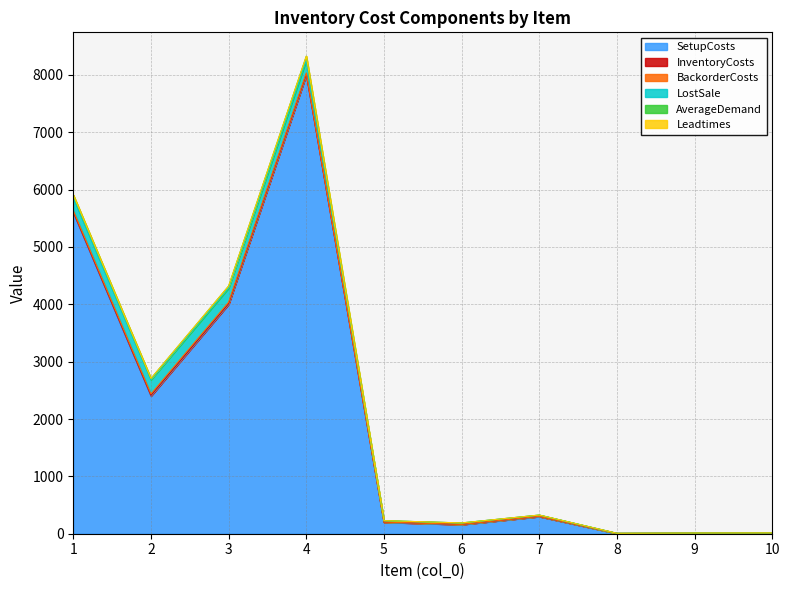

Reading left to right, extract all data points from this chart.

SetupCosts: 5600.0	2400.0	4000.0	8000.0	200.0	160.0	300.0	5.0	9.0	11.5
InventoryCosts: 11.2	12.4	12.3	11.1	1.2	1.2	1.1	0.1	0.1	0.1
BackorderCosts: 22.4	24.8	24.6	22.2	2.4	2.4	2.2	0.2	0.2	0.2
LostSale: 224.0	248.0	246.0	222.0	24.0	24.0	22.0	2.0	2.0	2.0
AverageDemand: 49.0	21.0	35.0	70.0	0.0	0.0	0.0	0.0	0.0	0.0
Leadtimes: 1.0	1.0	1.0	1.0	1.0	1.0	1.0	1.0	1.0	1.0